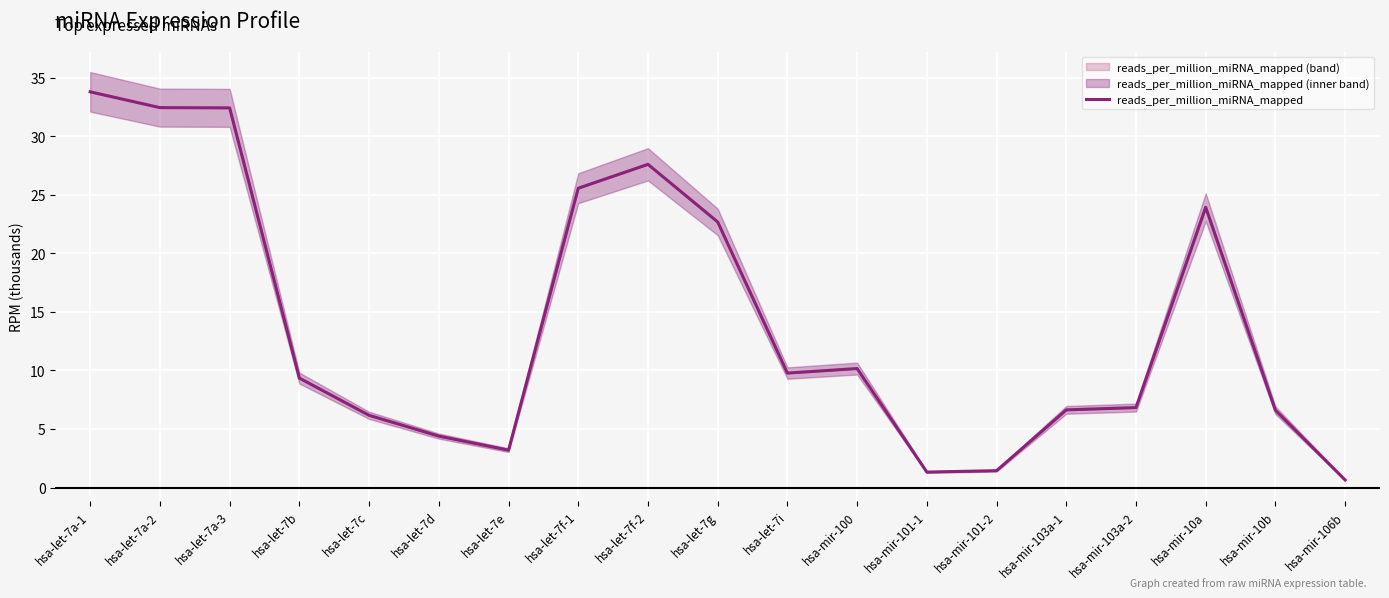

What is the maximum value shown in the chart?

33.8